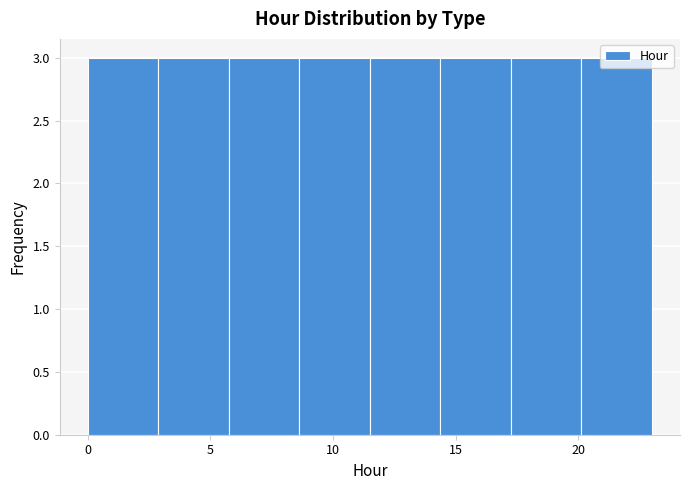

Reading left to right, list every bar in this chart as the range it spans on the x-axis followed by its height. Neither the bar edges nor the heights are printed on the chart, so give them approximately, as read against the axes.

0.0 to 3.0: 3
3.0 to 6.0: 3
6.0 to 8.5: 3
8.5 to 11.5: 3
11.5 to 14.5: 3
14.5 to 17.5: 3
17.5 to 20.0: 3
20.0 to 23.0: 3